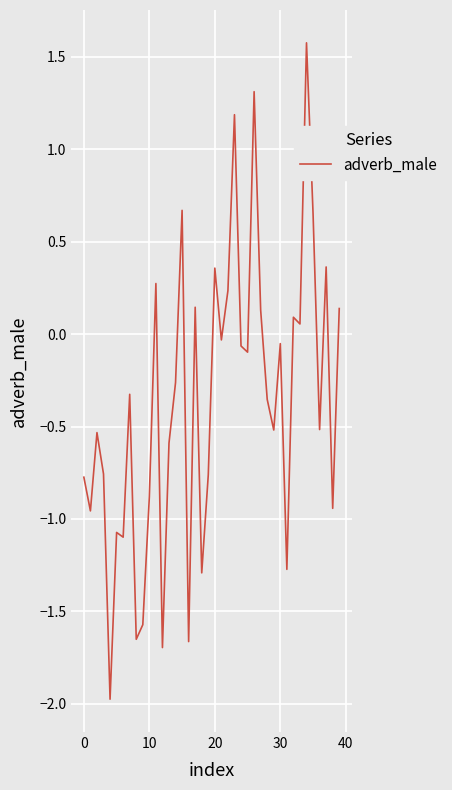

What is the smallest value displayed?

-2.0